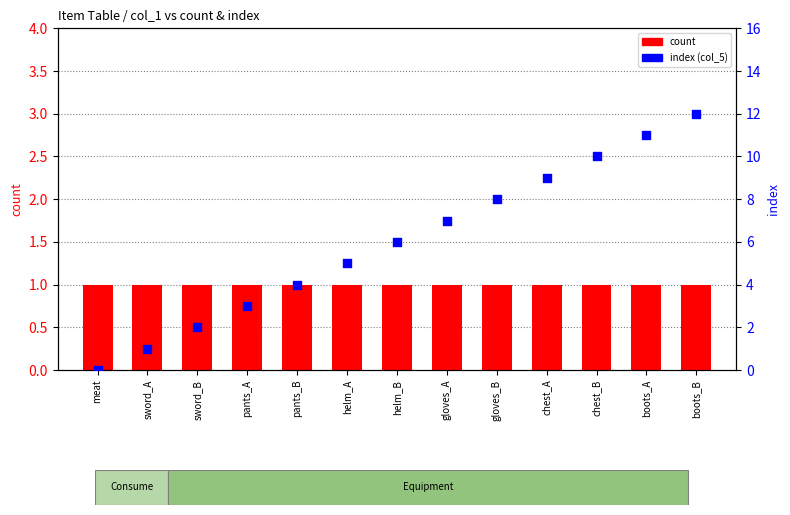

What are all the series names shown in the legend?

count, index (col_5)